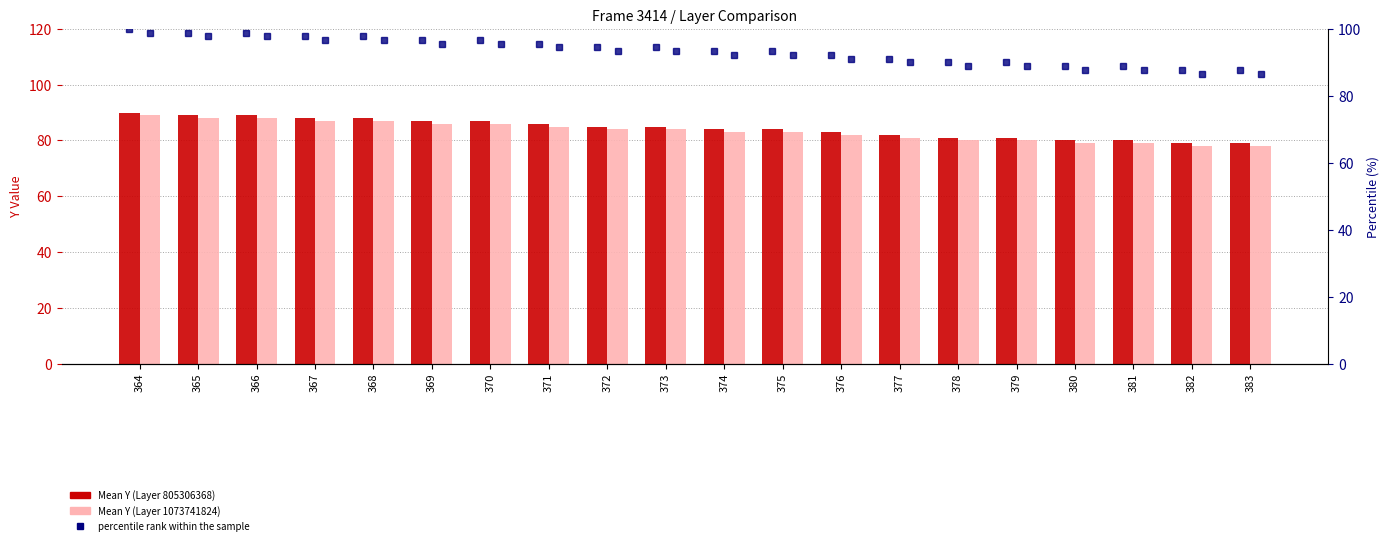

Which category has the highest value across all series?

364